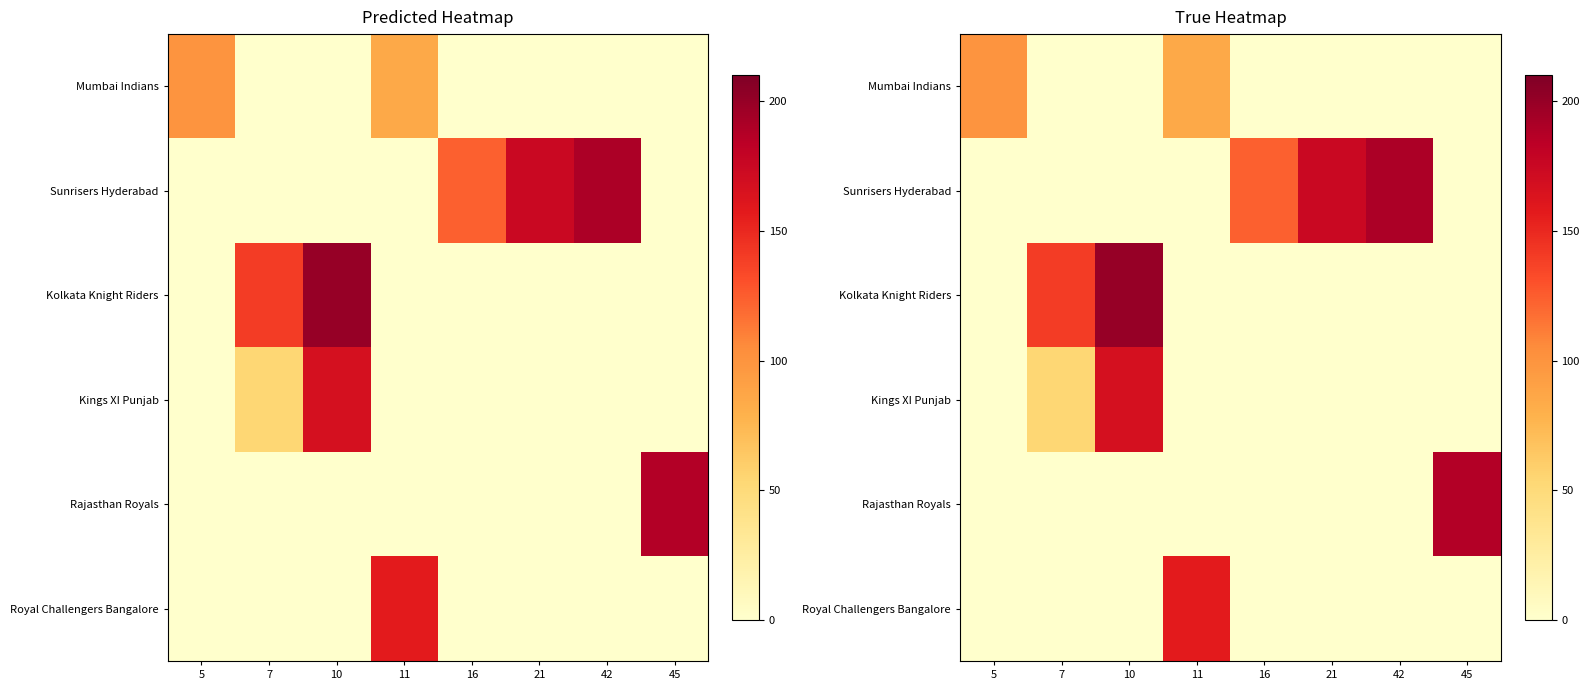

Is it true that Mumbai Indians equals 0.0 at 16?

True